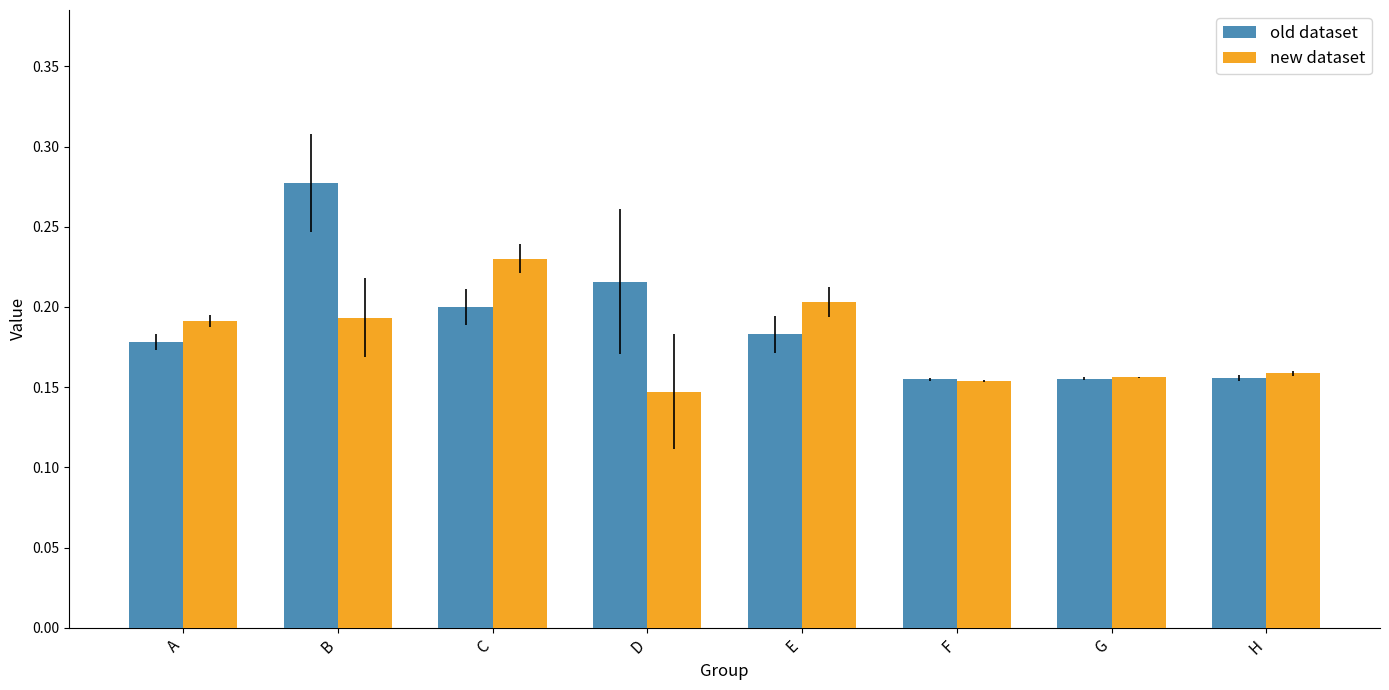

What are all the series names shown in the legend?

old dataset, new dataset